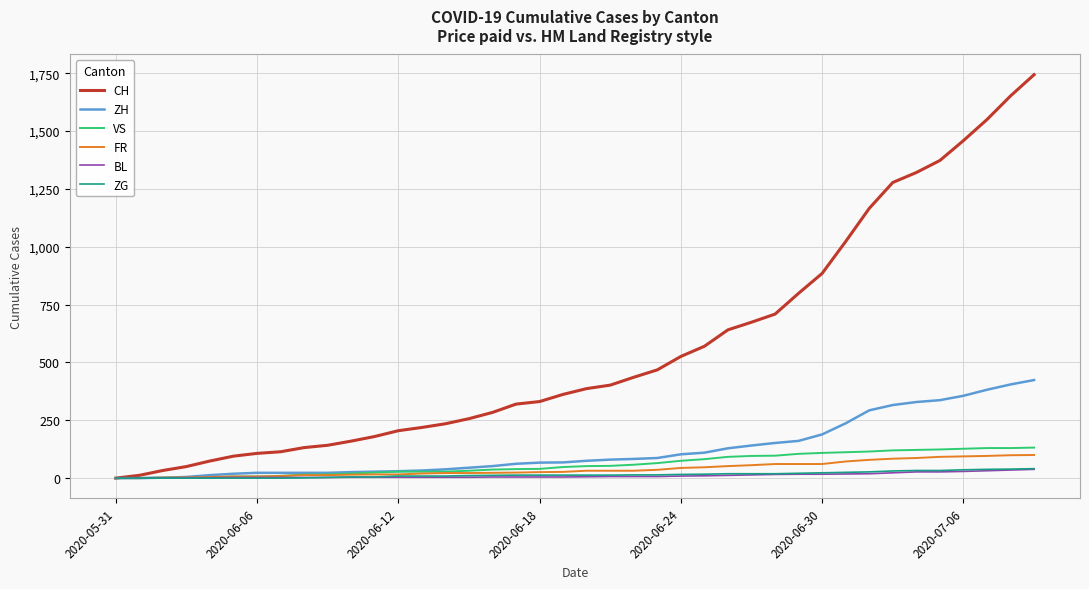

Which series has the widest spread of values?

CH